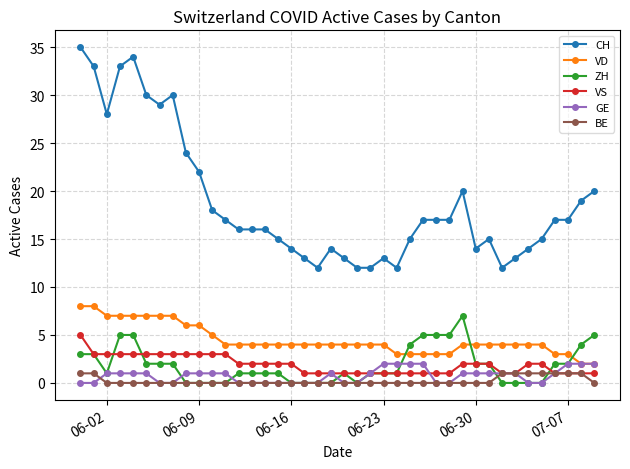

What is the value of the VD point at the 23rd from the left?

4